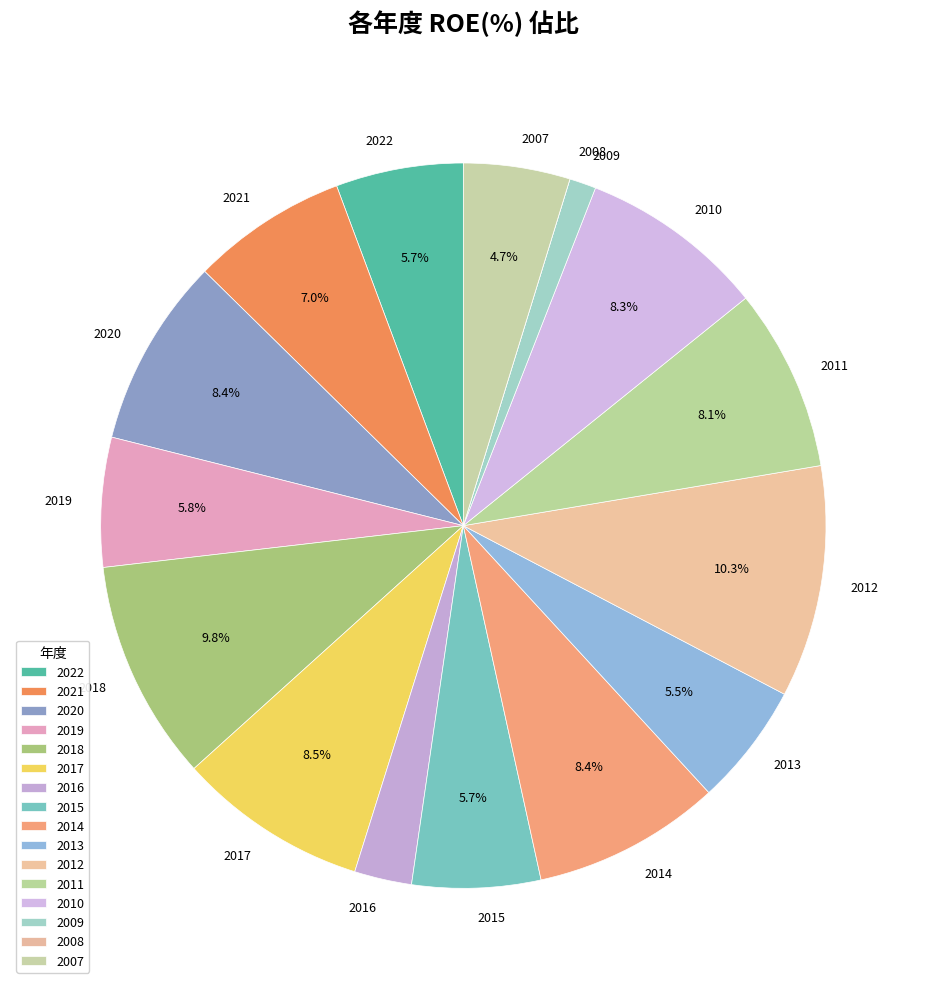

To the nearest percent, what is the difference between the largest and smallest slice percentages?

10%